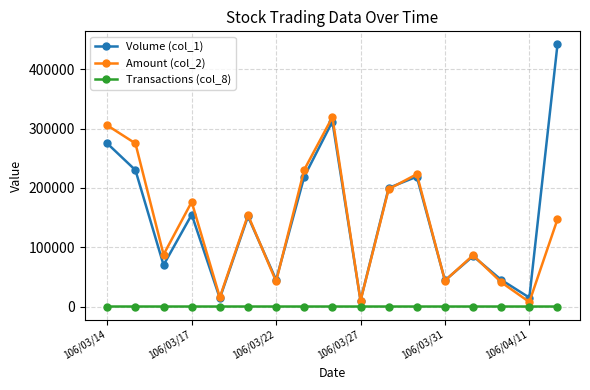

How many data points in Transactions (col_8) are less than 3?

7